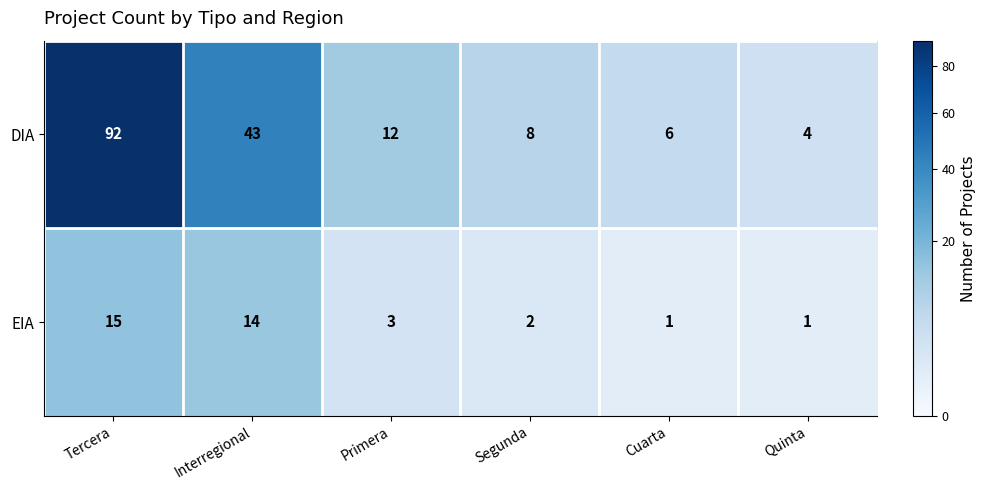

What is the sum of the DIA values at Cuarta and Quinta?

10